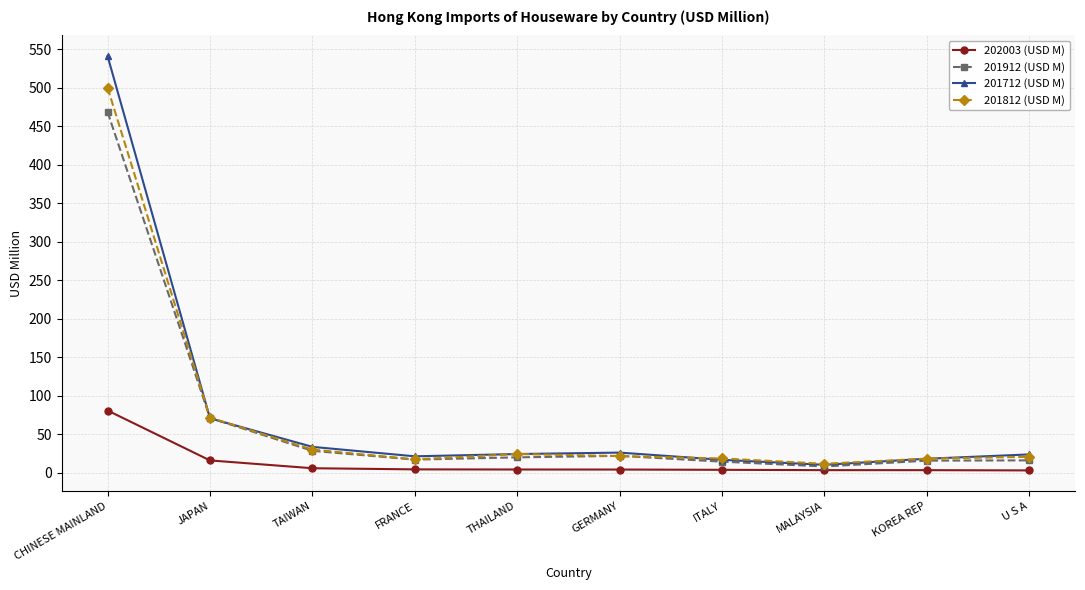

How many values in the 201712 (USD M) series are below 24?

5